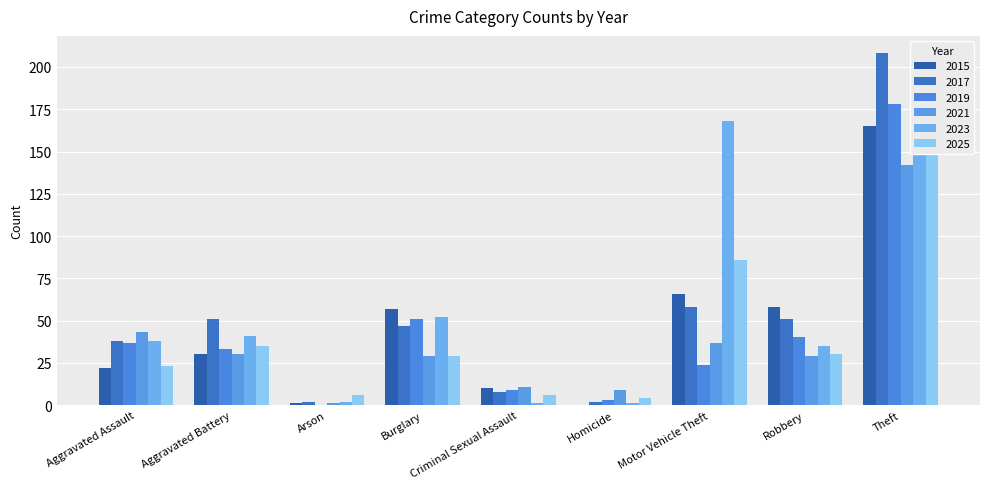

Reading left to right, list all the values displayed in this chart.

2015: 22	30	1	57	10	0	66	58	165
2017: 38	51	2	47	8	2	58	51	208
2019: 37	33	0	51	9	3	24	40	178
2021: 43	30	1	29	11	9	37	29	142
2023: 38	41	2	52	1	1	168	35	157
2025: 23	35	6	29	6	4	86	30	149